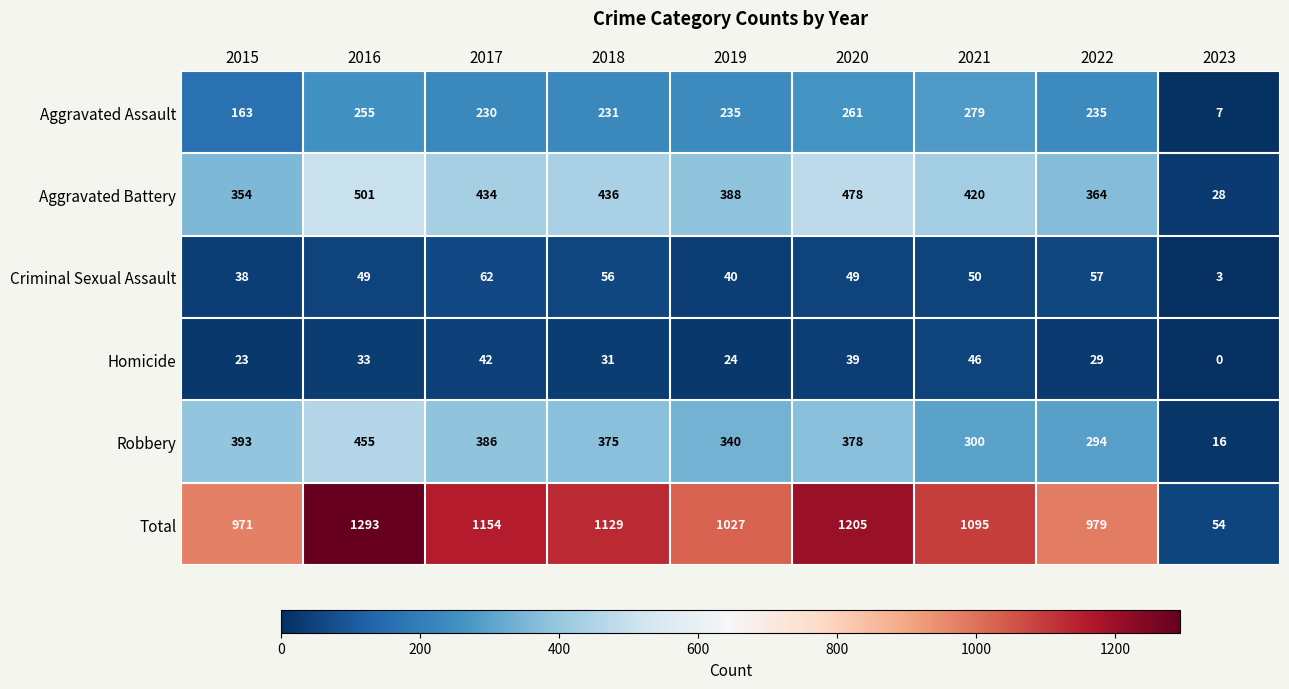

What is the total value across all series at 2020?

2410